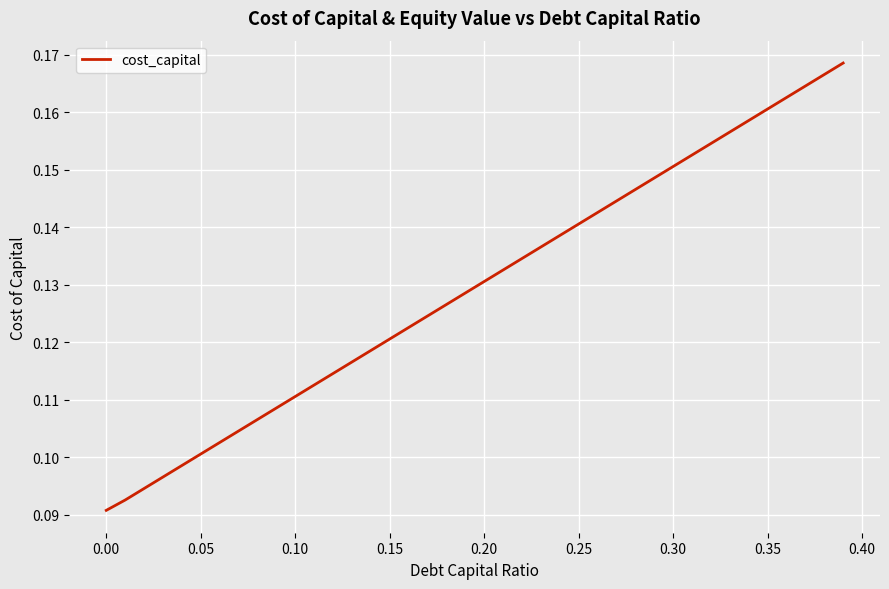

Does the chart have visible grid lines?

Yes